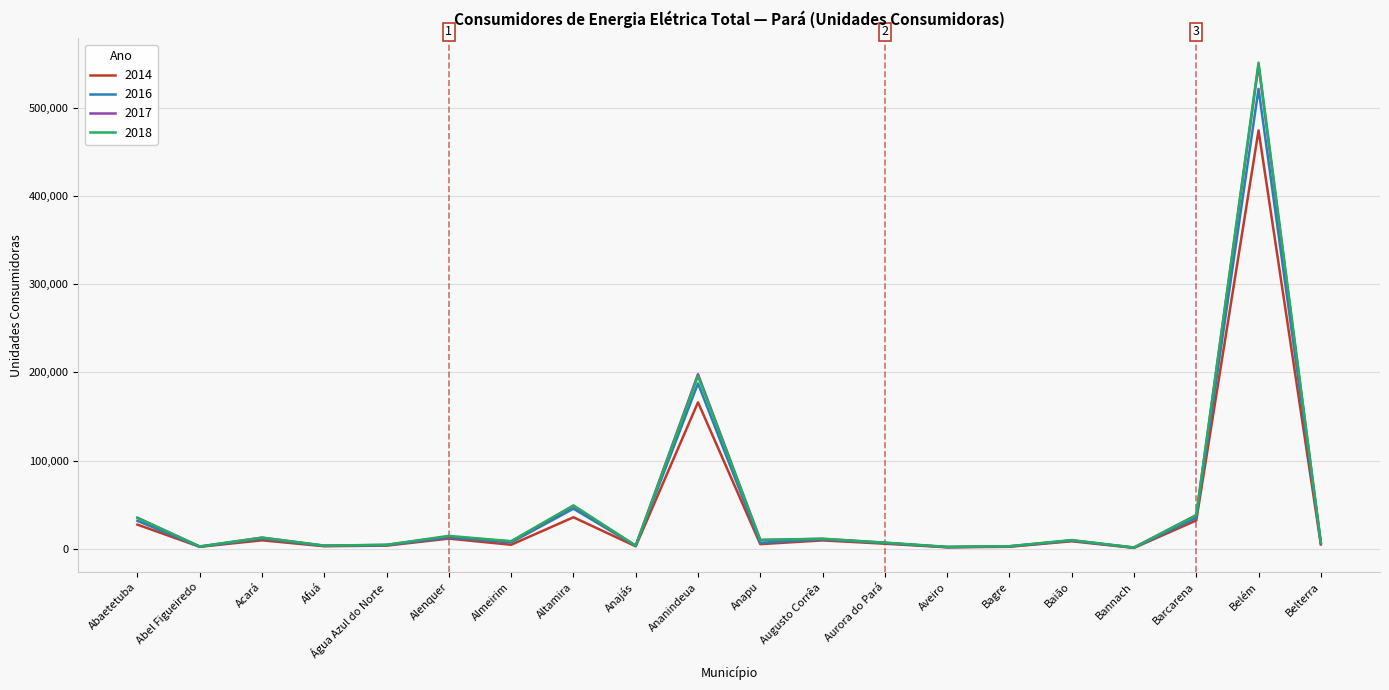

Is this an area chart (filled region under the line)?

No